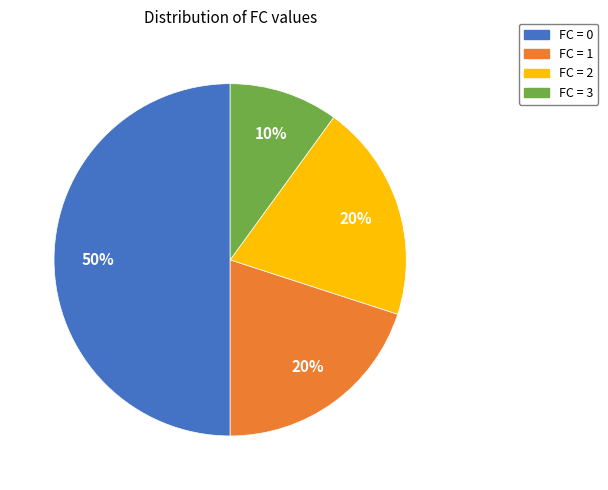

Count the number of slices in the pie.

4